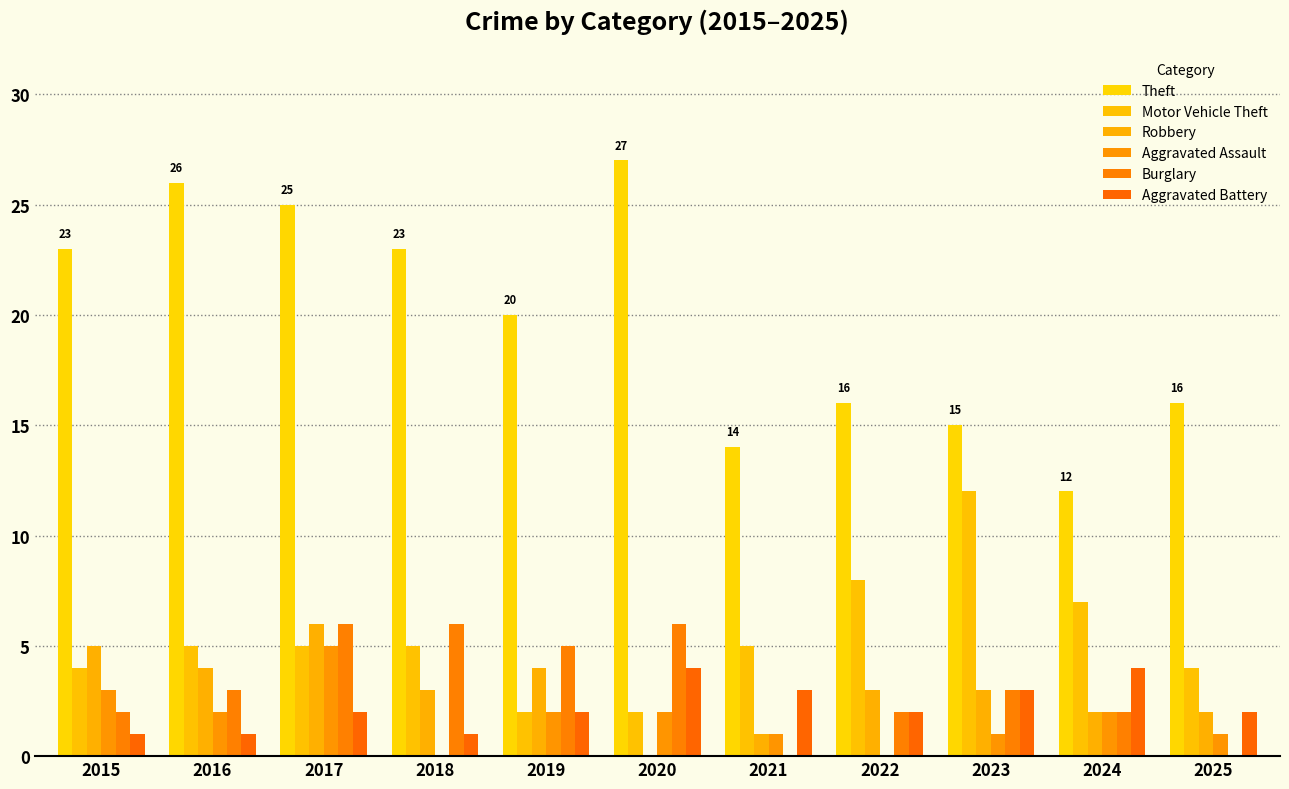

Which series has the largest range (max minus min)?

Theft